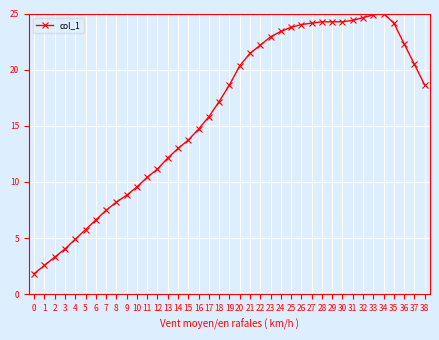

How many lines are shown in the chart?

1